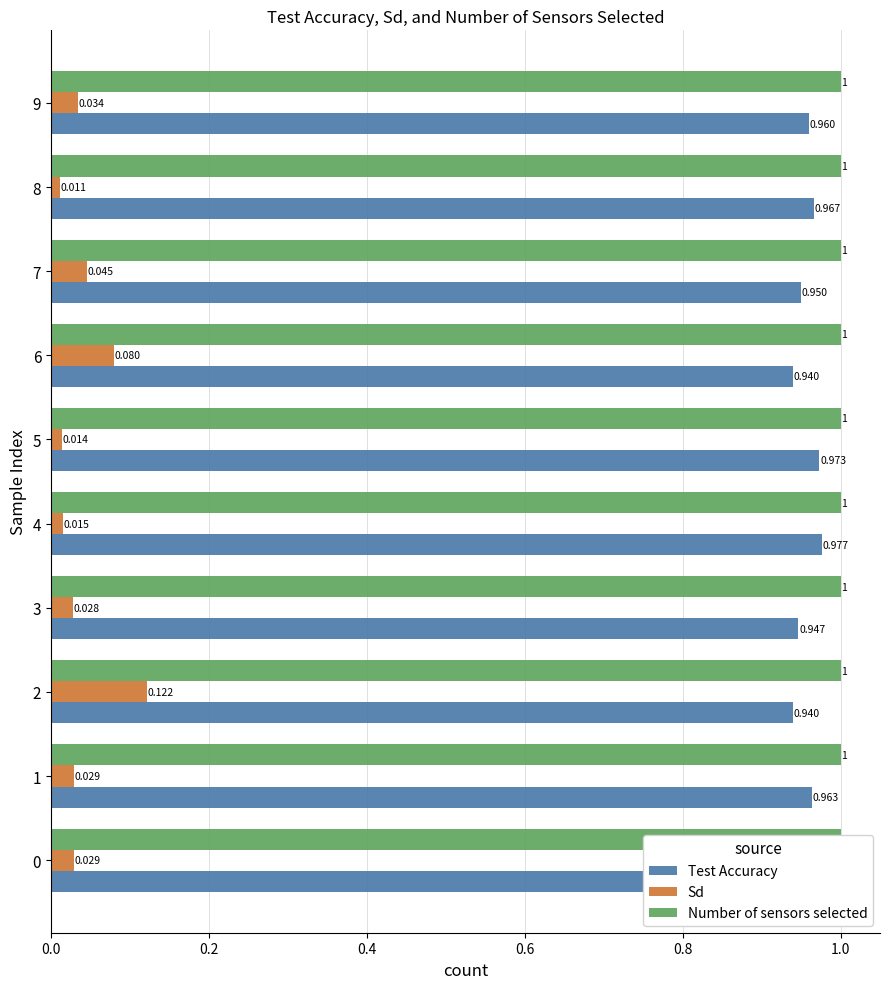

Which has a higher value, 5 or 3?

5